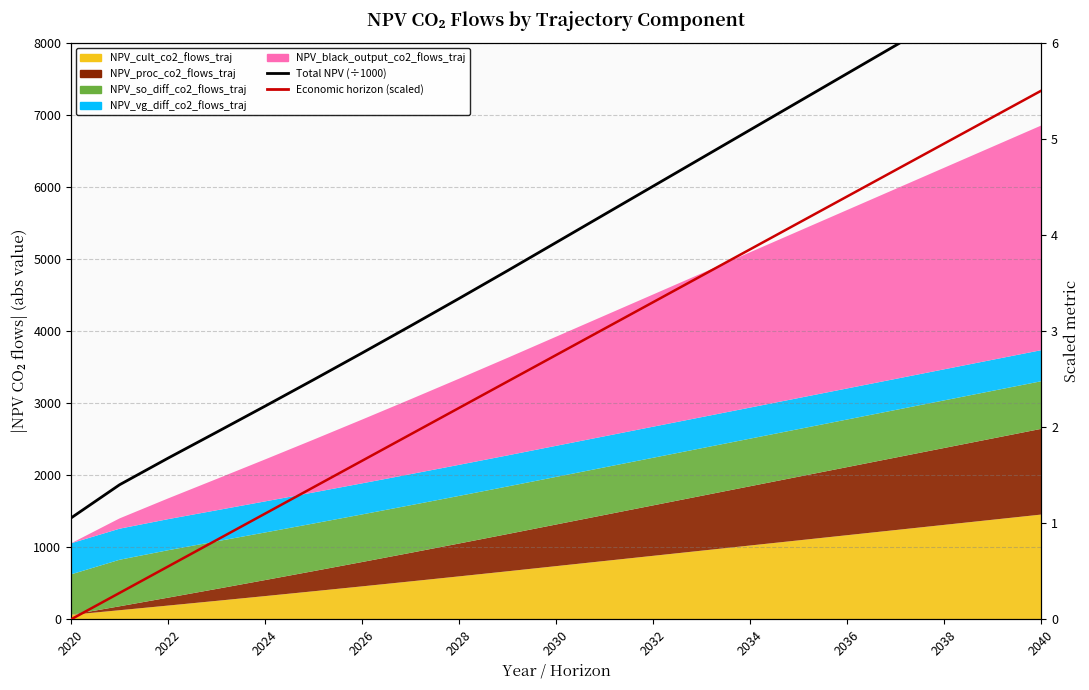

What is the sum of the Total NPV (÷1000) values at 2030 and 2032?

8.4